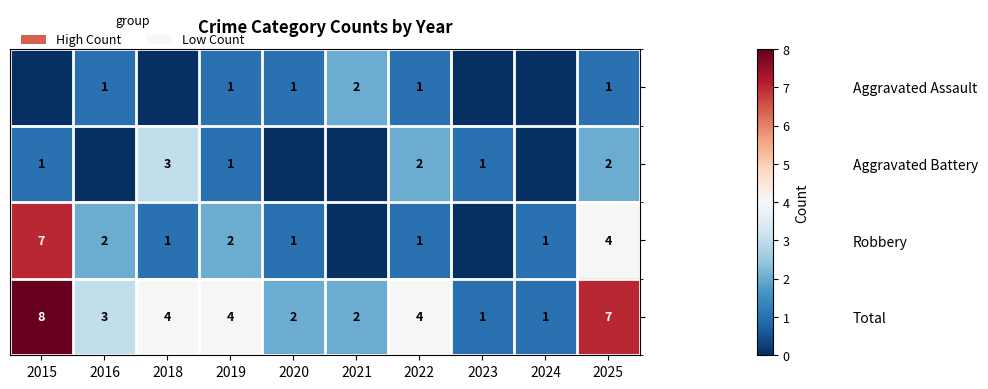

Count the Total values in the range 2 to 4.

6